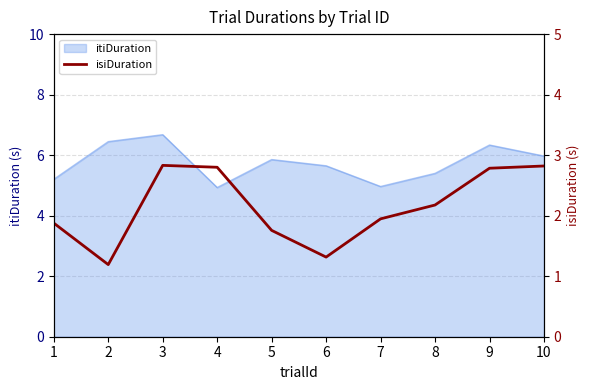

Which label corresponds to the largest value in the chart?

3